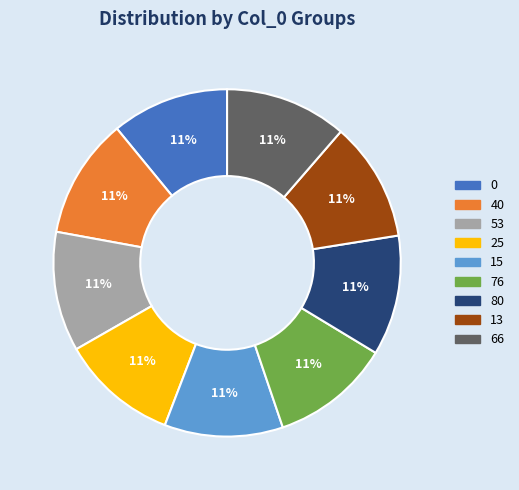

Does 40 represent more than half of the total?

No